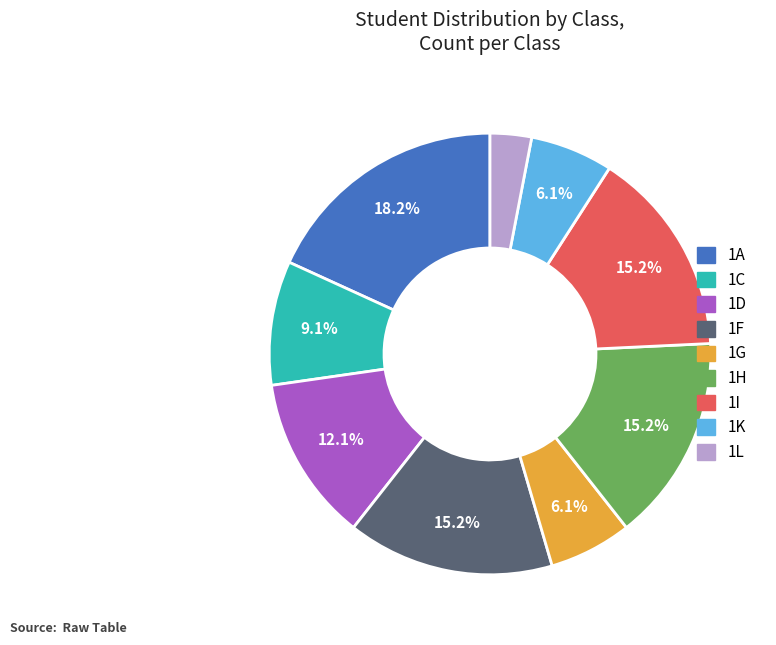

Does any single category account for the majority?

No